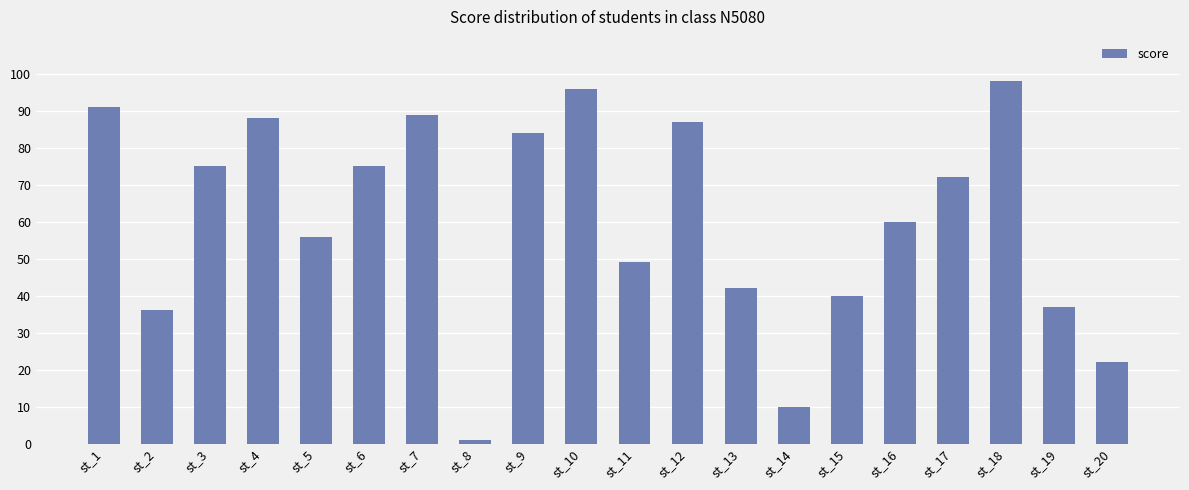

Does the chart contain stacked bars?

No